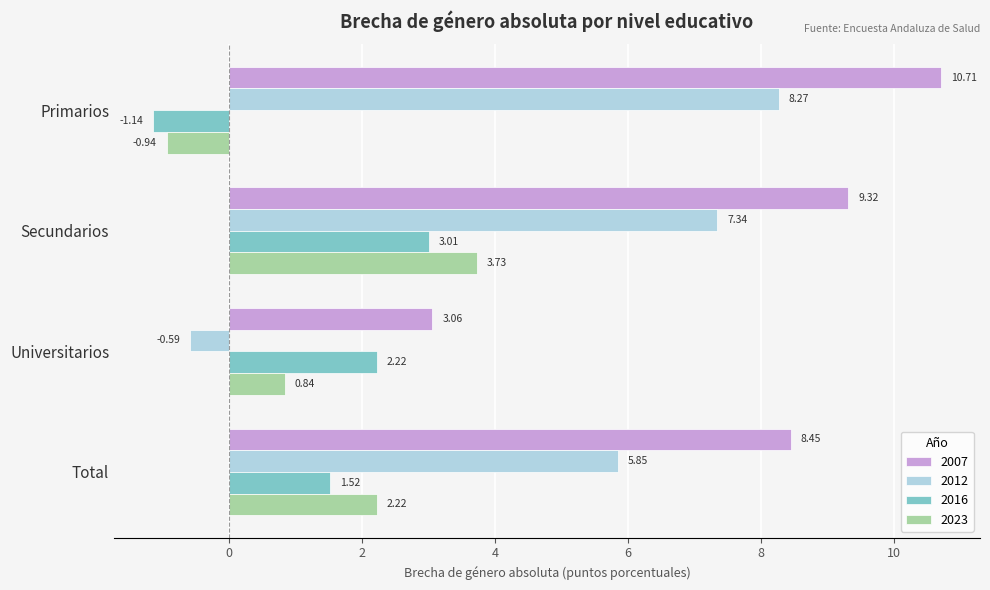

At which label is 2016 closest to 0?

Primarios